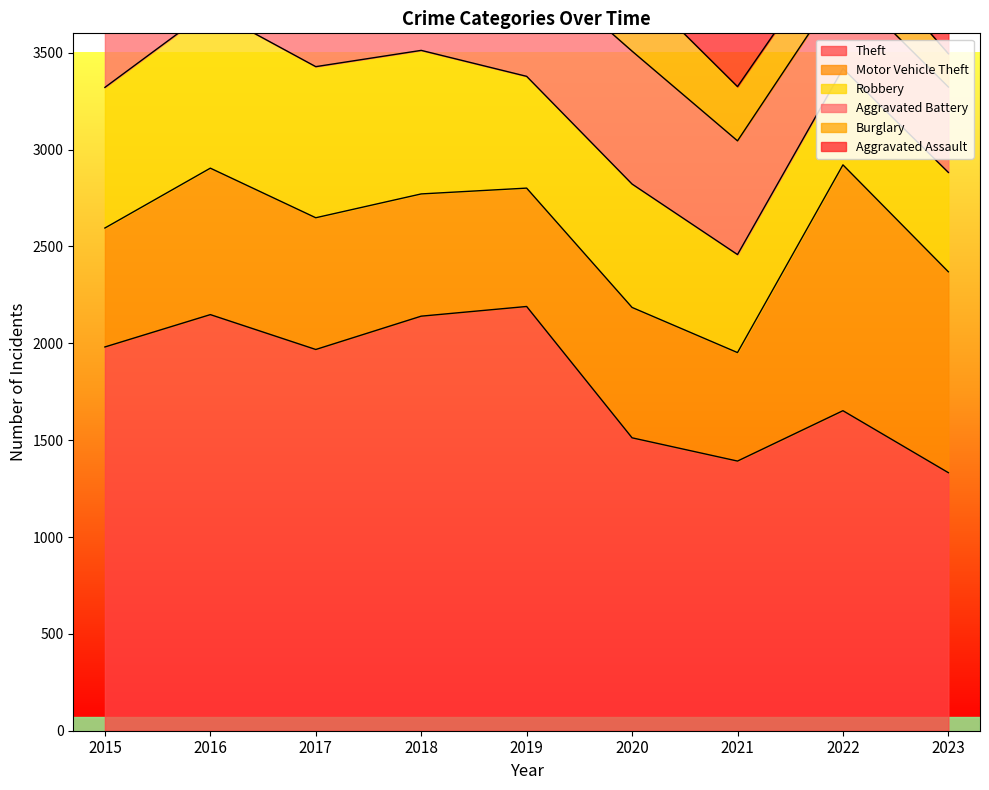

List the series in order of their peak value, highest first.

Theft, Motor Vehicle Theft, Robbery, Aggravated Battery, Aggravated Assault, Burglary